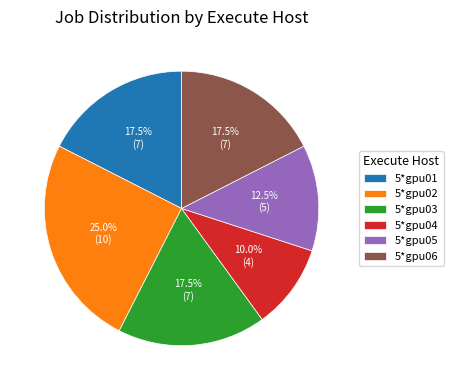

Does 5*gpu04 account for over 50% of the chart?

No